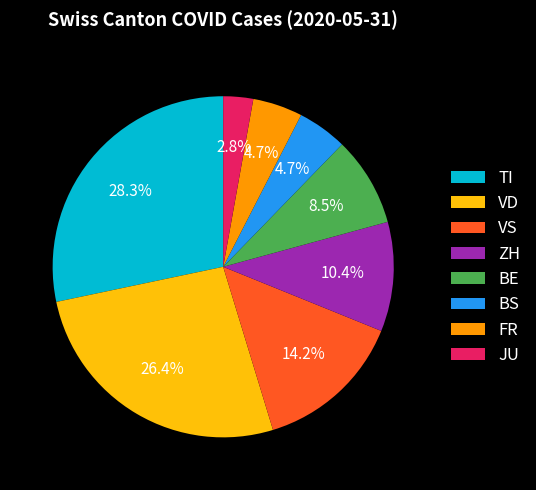

What is the ratio of the value at JU to the value at BE?

0.3